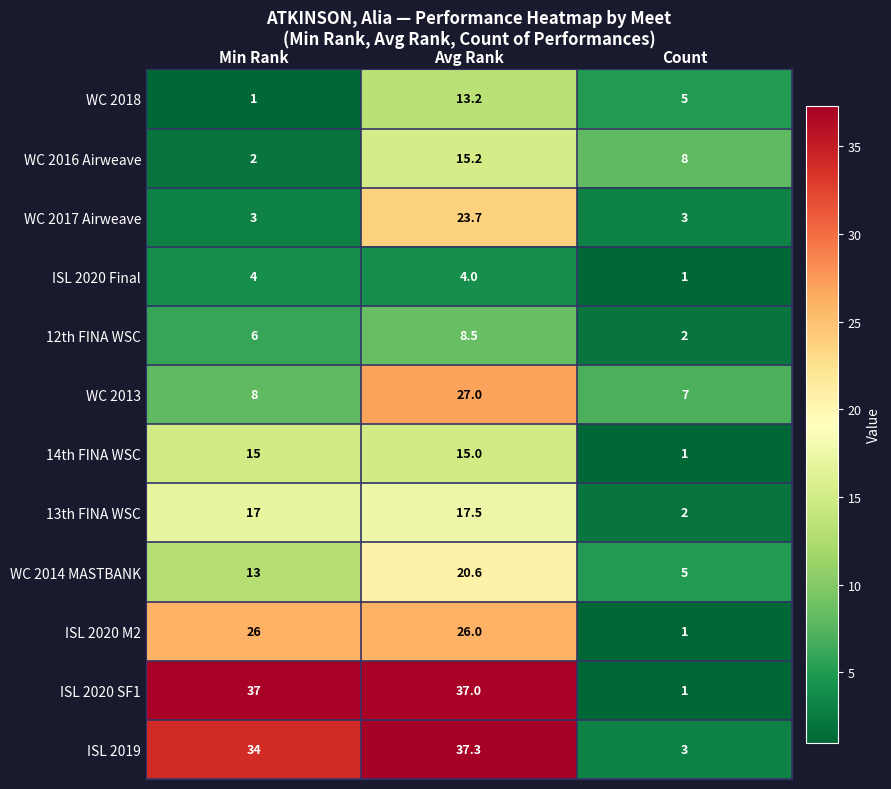

Which category has the highest value across all series?

Avg Rank